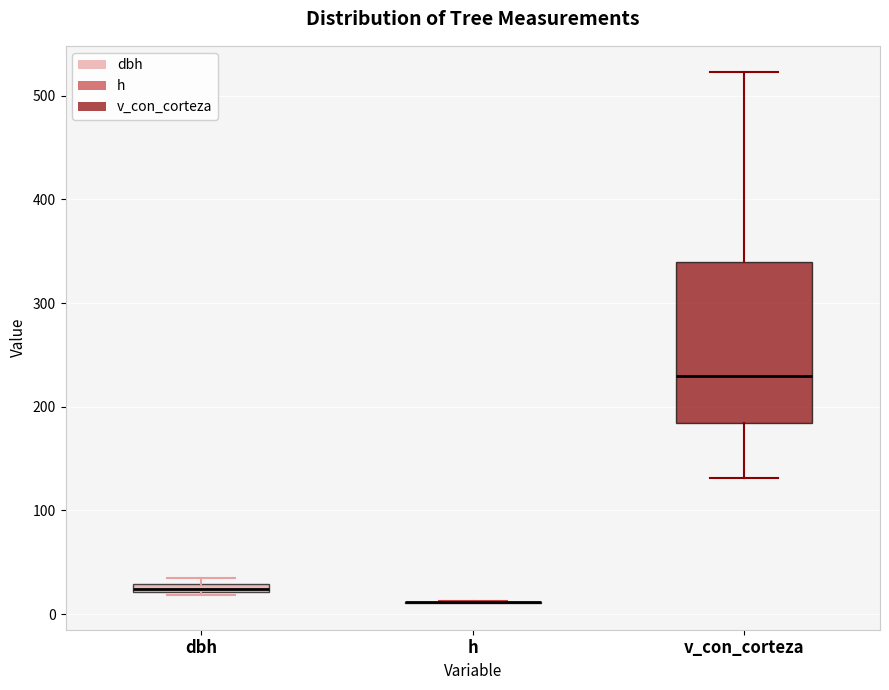

Where is the lower edge of the box for dbh on the y-axis? The values are not printed on the chart, so give them approximately, as read against the axis.

20